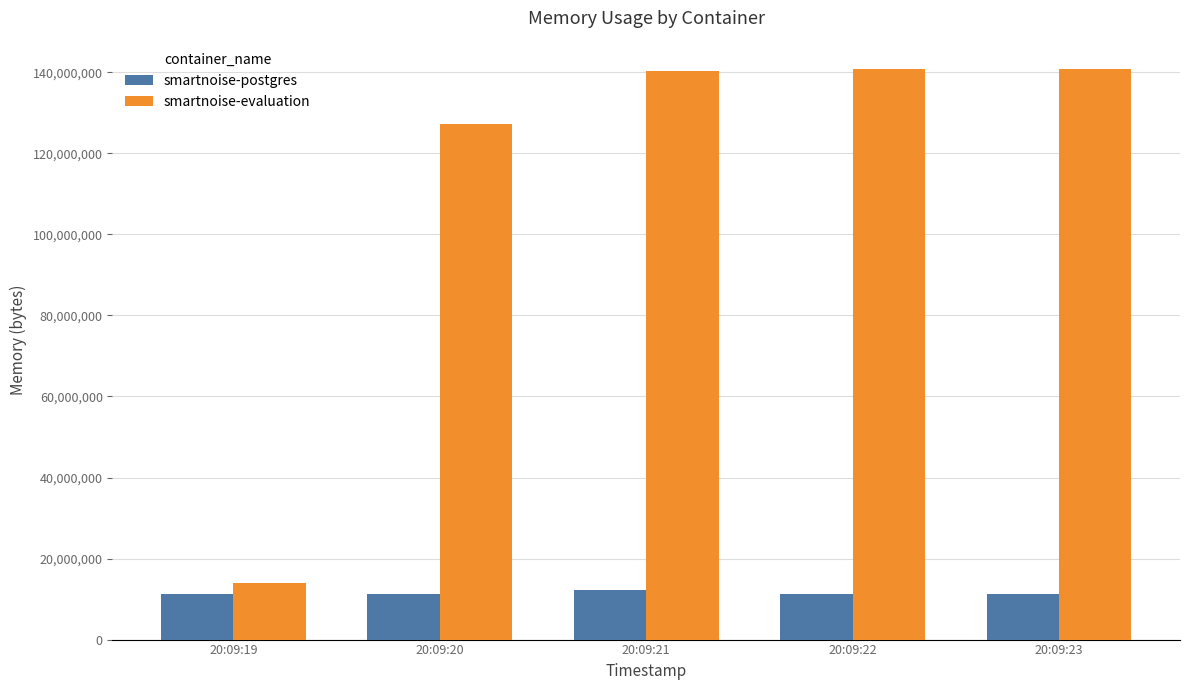

The value of smartnoise-evaluation at 20:09:21 is 250839317. True or false?

False